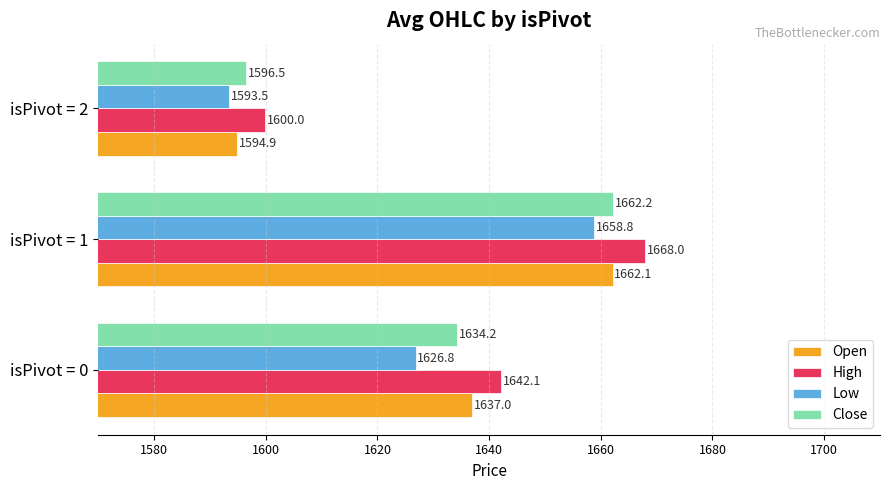

Which series has the widest spread of values?

High